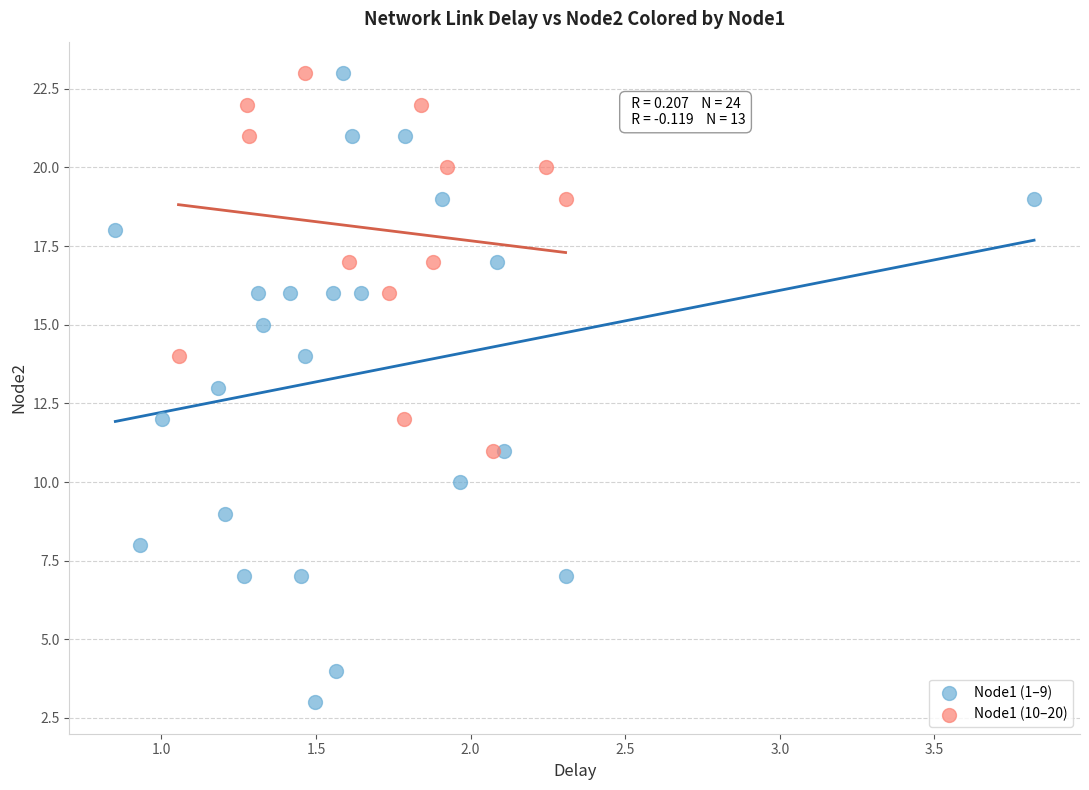

Which series reaches the minimum Y coordinate?

Node1 (1–9)